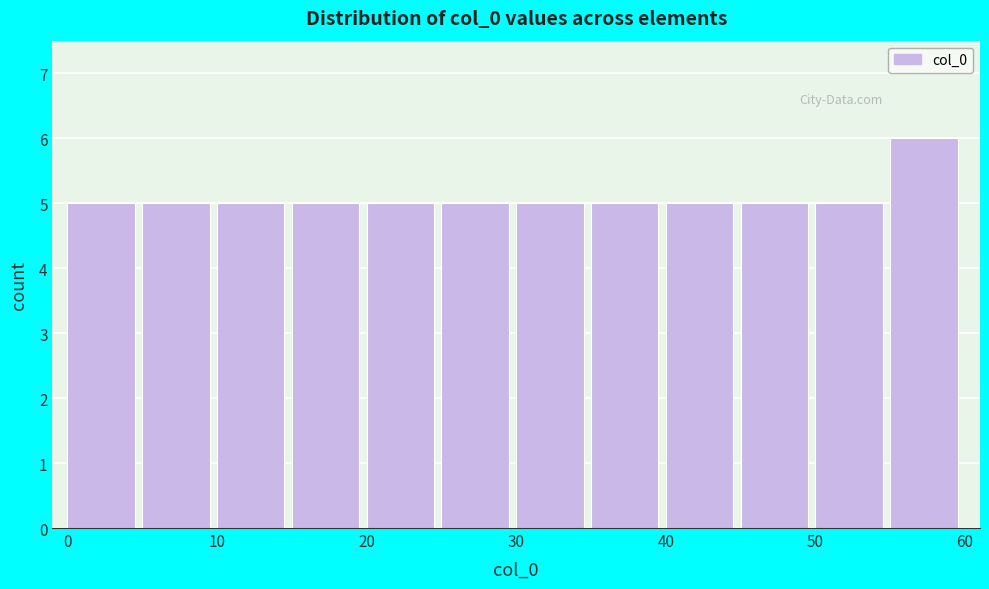

Over which range of the x-axis is the bar tallest?

55 to 60